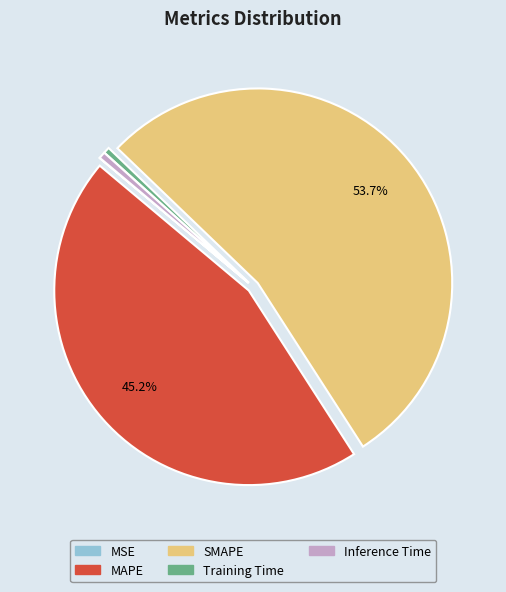

What is the majority slice?

SMAPE